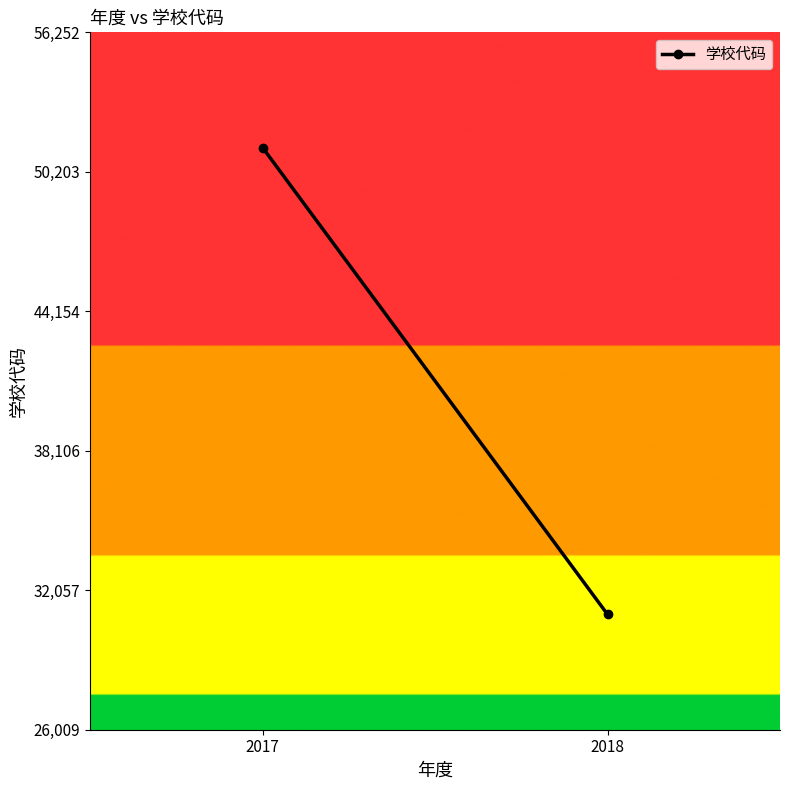

What is the ratio of the value at 2018 to the value at 2017?

0.6